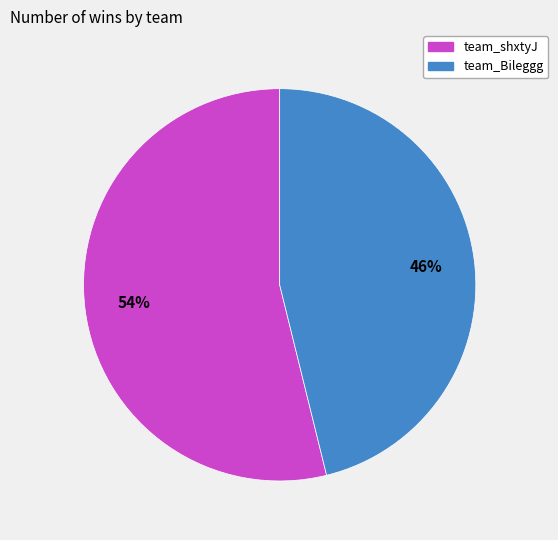

To the nearest percent, what is the difference between the team_Bileggg and team_shxtyJ slice percentages?

8%